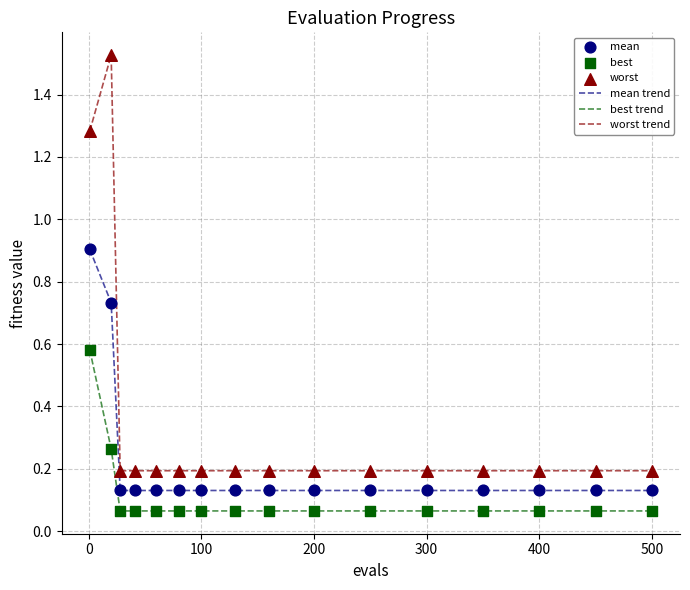

True or false: best trend and worst trend intersect in this chart.

False